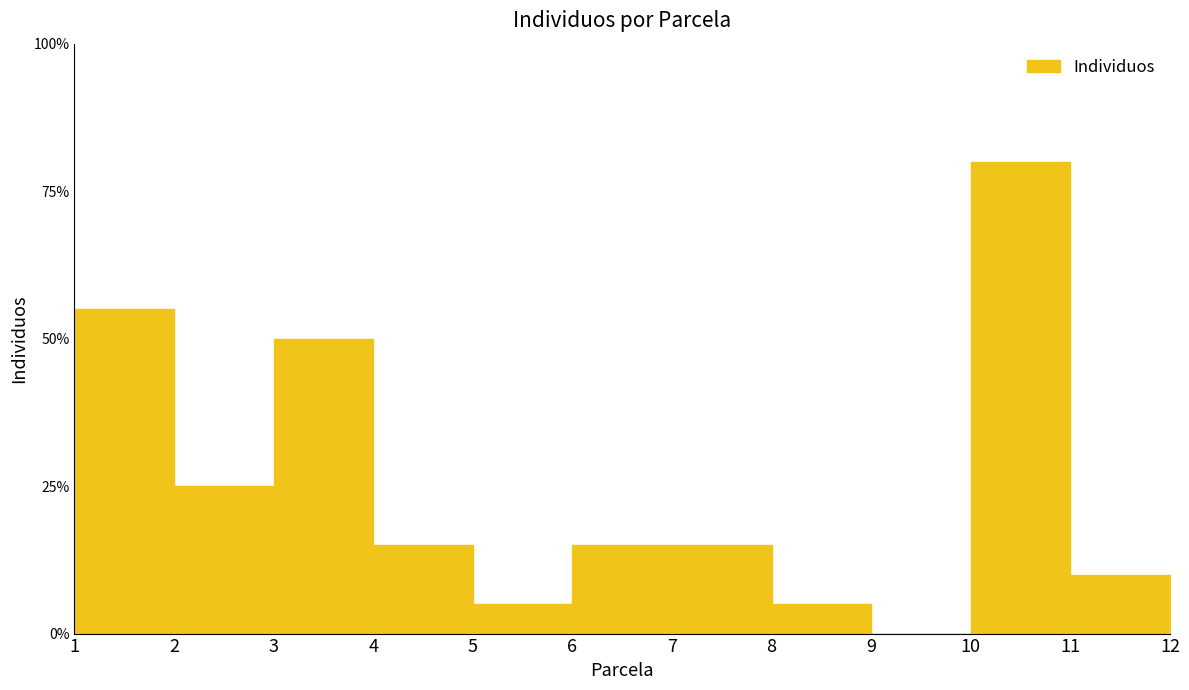

How many values are below 3?

5